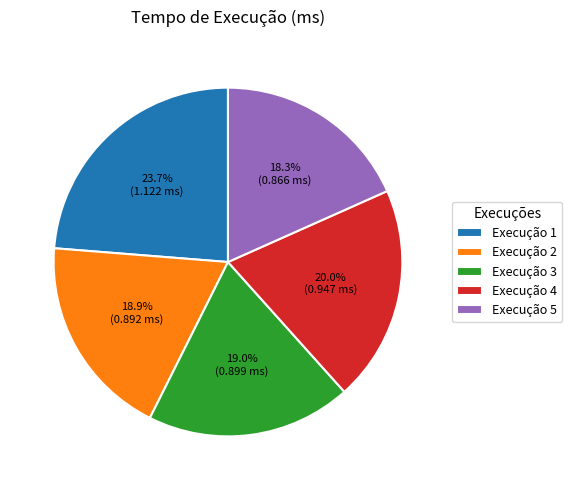

Which has a higher value, Execução 1 or Execução 3?

Execução 1